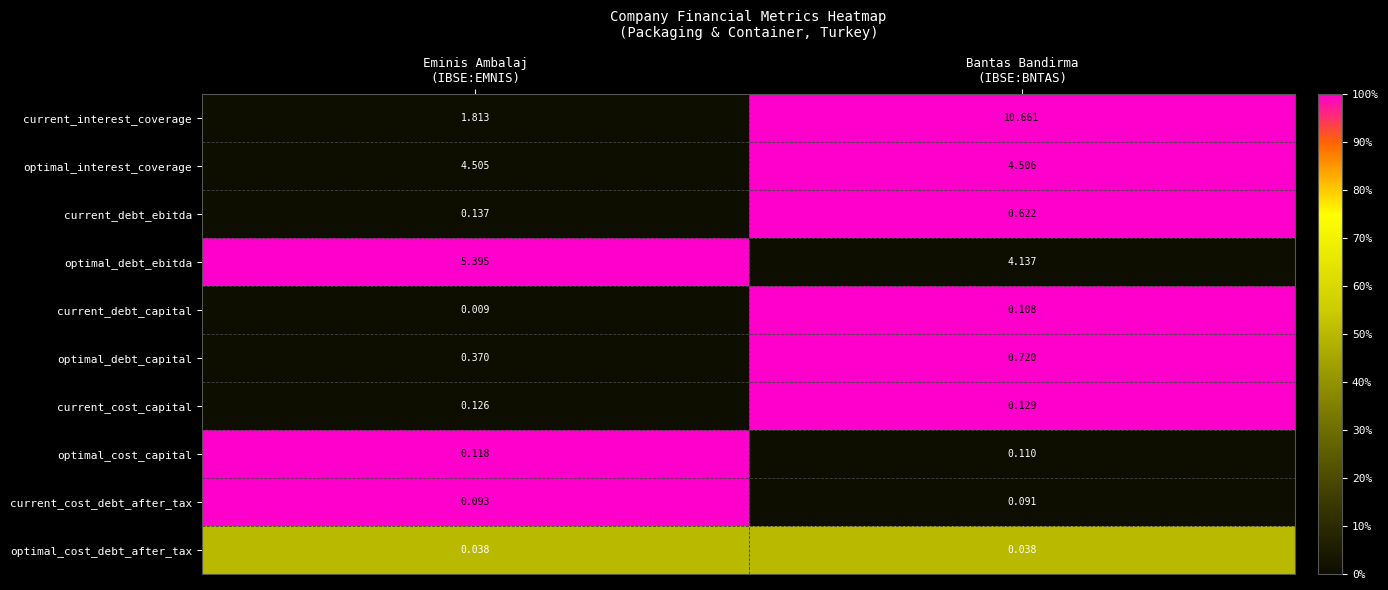

Between Eminis Ambalaj
(IBSE:EMNIS) and Bantas Bandirma
(IBSE:BNTAS), which series saw the biggest shift?

current_interest_coverage